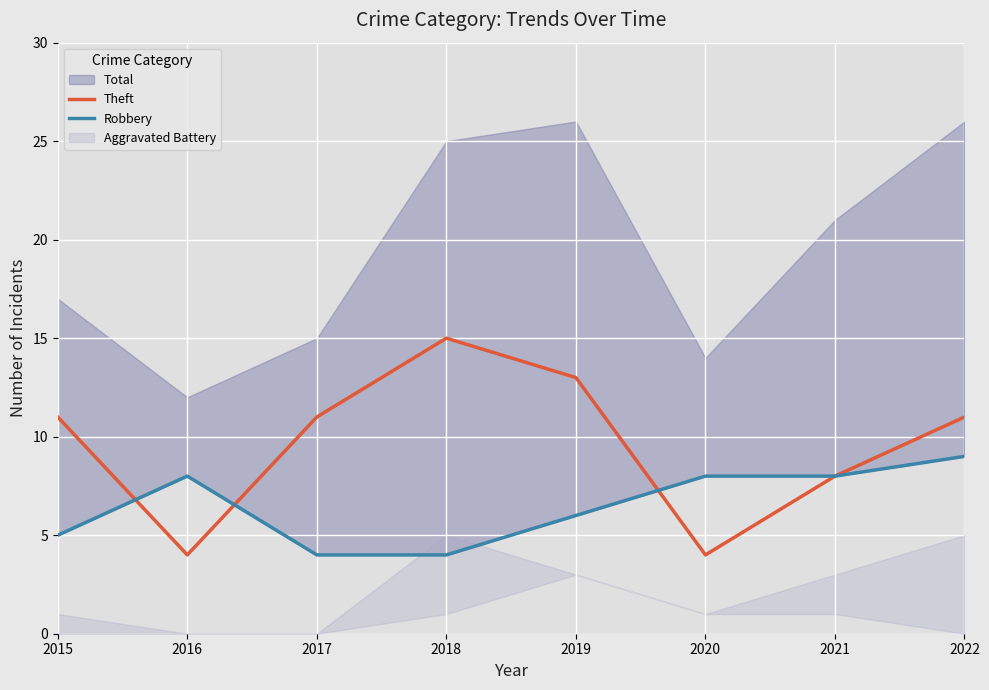

What is the maximum value for Theft?

15